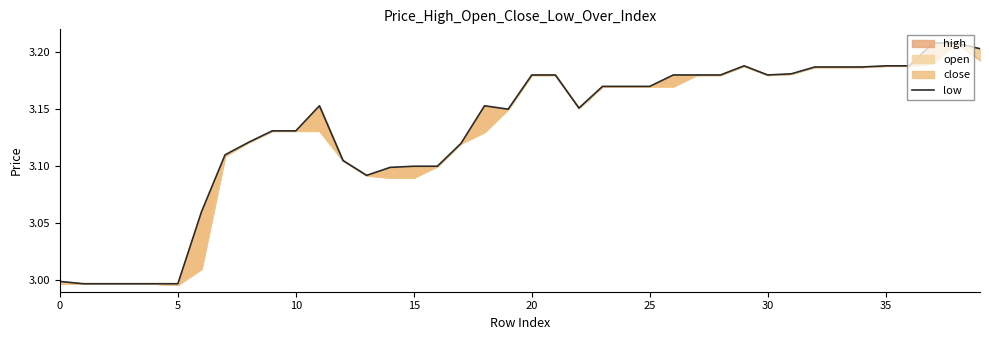

How many data points are less than 3?

6